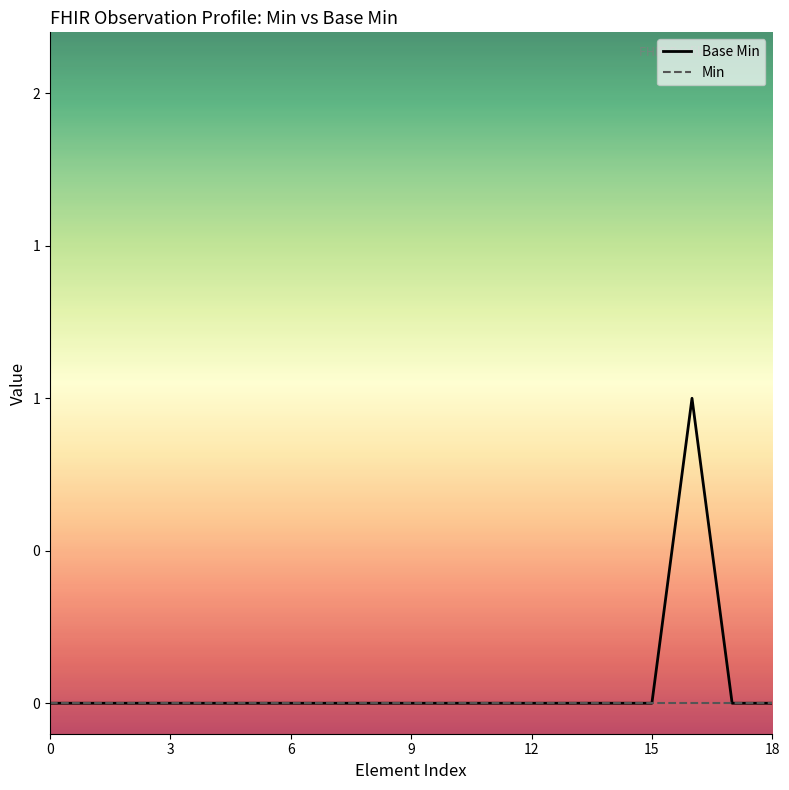

What are all the series names shown in the legend?

Base Min, Min